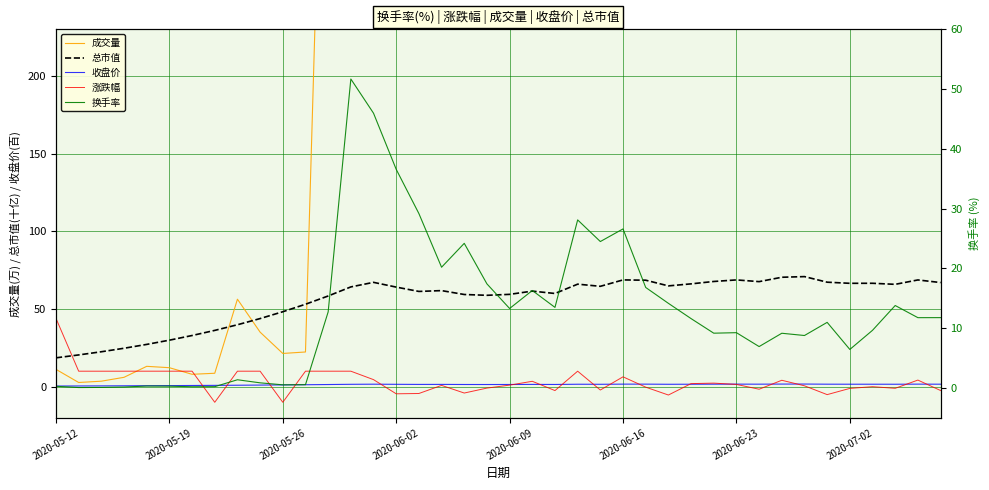

How many values in the 总市值 series are below 64?

20